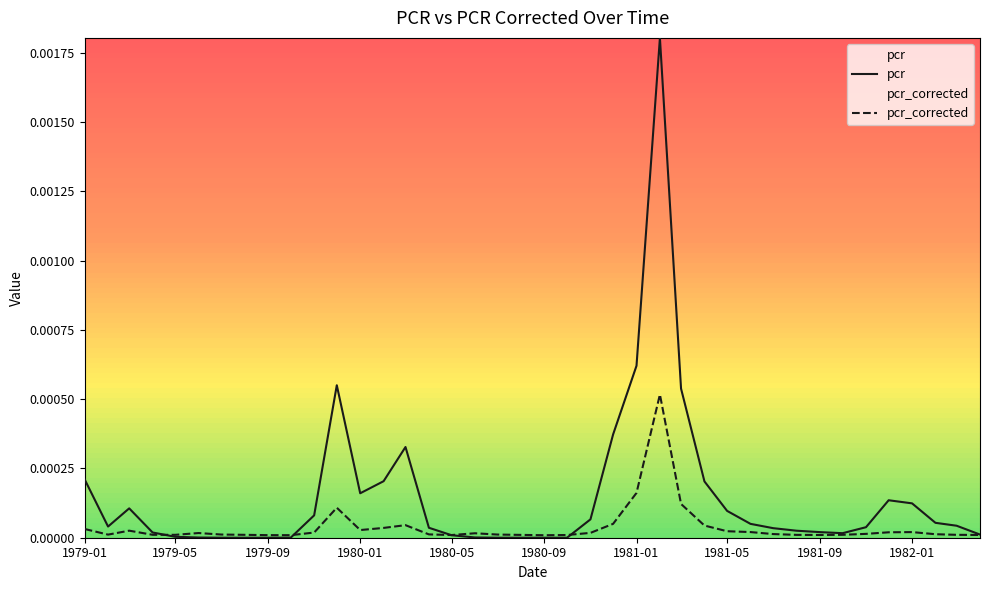

List the series in order of their overall mean, lowest first.

pcr_corrected, pcr